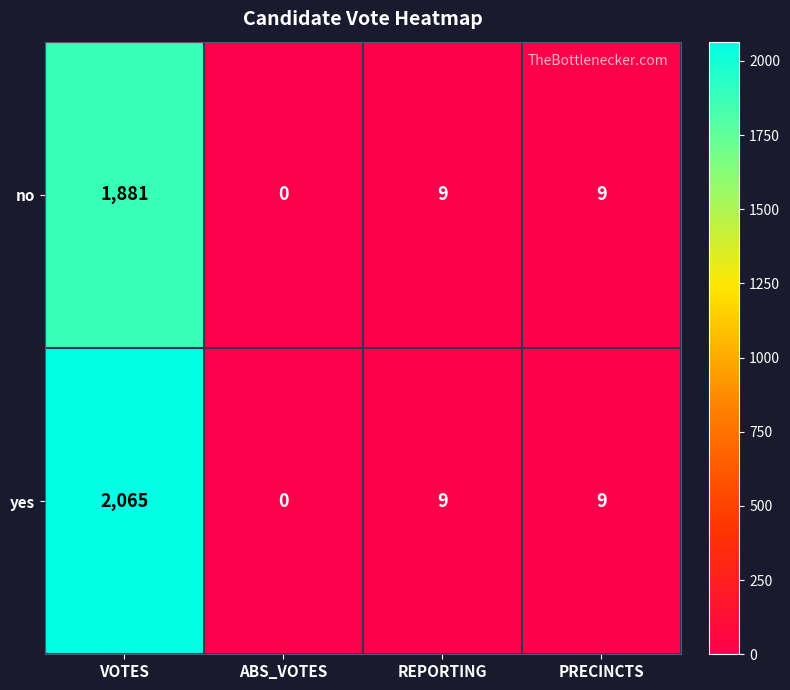

What is the difference between the highest and lowest values at VOTES?

184